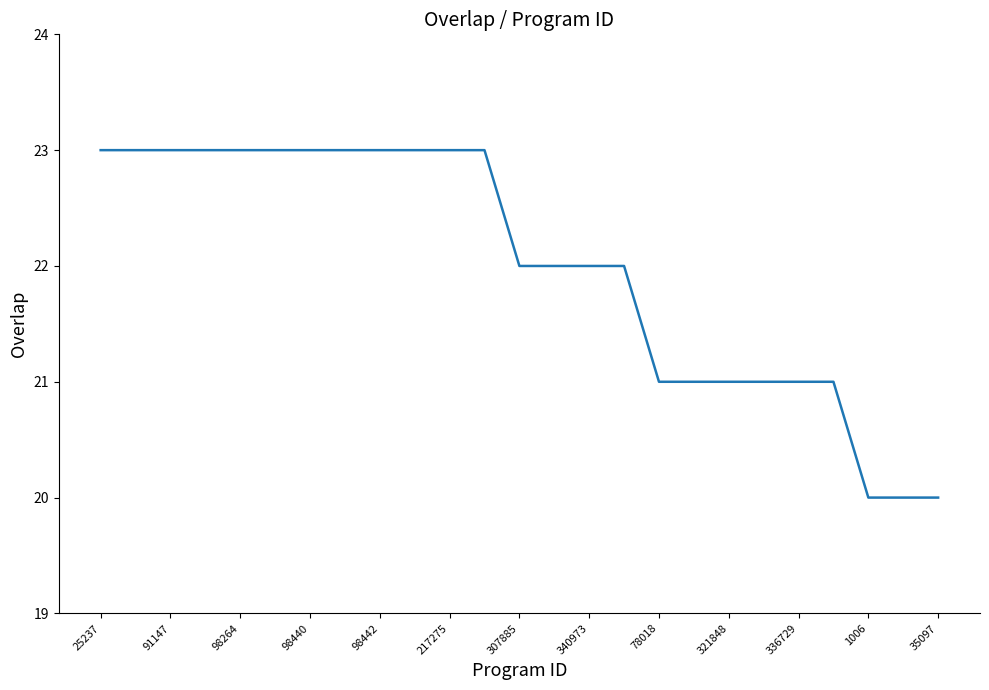

Reading left to right, extract all data points from this chart.

23	23	23	23	23	23	23	23	23	23	23	23	22	22	22	22	21	21	21	21	21	21	20	20	20